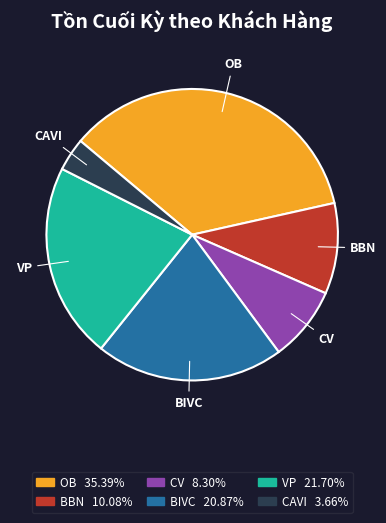

How many segments does this pie chart have?

6